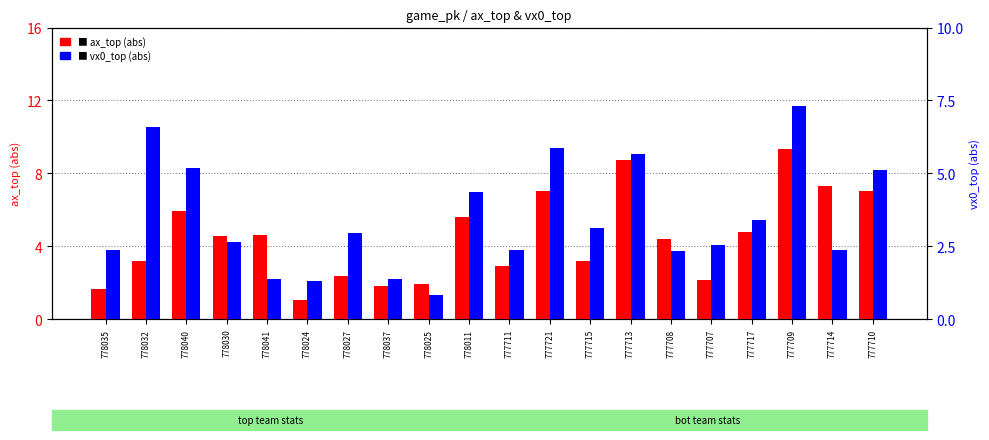

Reading right to left, transcribe all the data shown in this chart.

ax_top: 777710=7.0	777714=7.3	777709=9.3	777717=4.8	777707=2.1	777708=4.4	777713=8.7	777715=3.2	777721=7.0	777711=2.9	778011=5.6	778025=1.9	778037=1.8	778027=2.4	778024=1.1	778041=4.6	778030=4.6	778040=5.9	778032=3.2	778035=1.6
vx0_top: 777710=5.1	777714=2.4	777709=7.3	777717=3.4	777707=2.5	777708=2.3	777713=5.7	777715=3.1	777721=5.9	777711=2.4	778011=4.4	778025=0.8	778037=1.4	778027=2.9	778024=1.3	778041=1.4	778030=2.7	778040=5.2	778032=6.6	778035=2.4